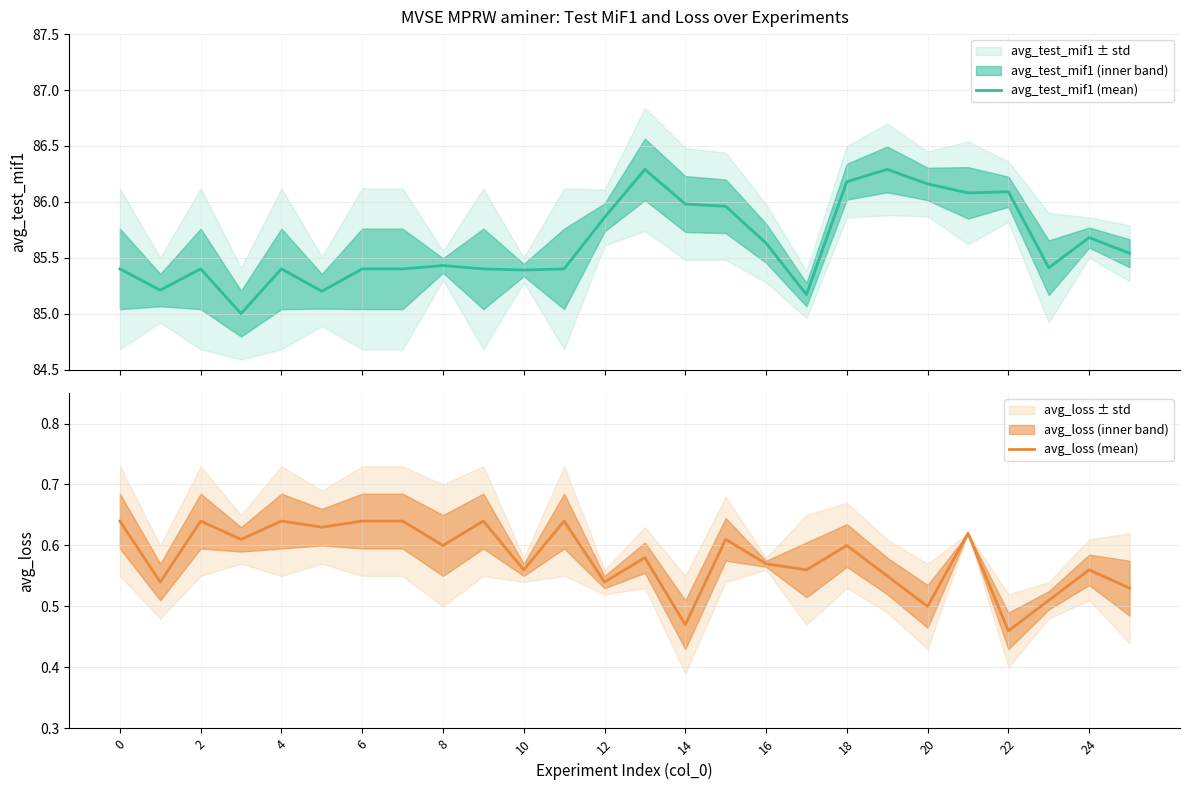

What is the greatest value displayed?

86.3